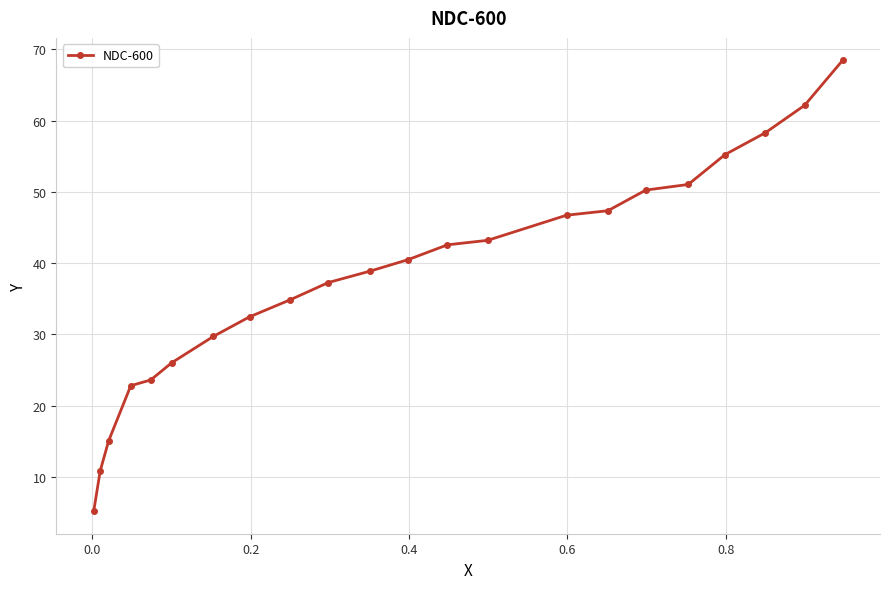

What is the greatest value displayed?

68.5